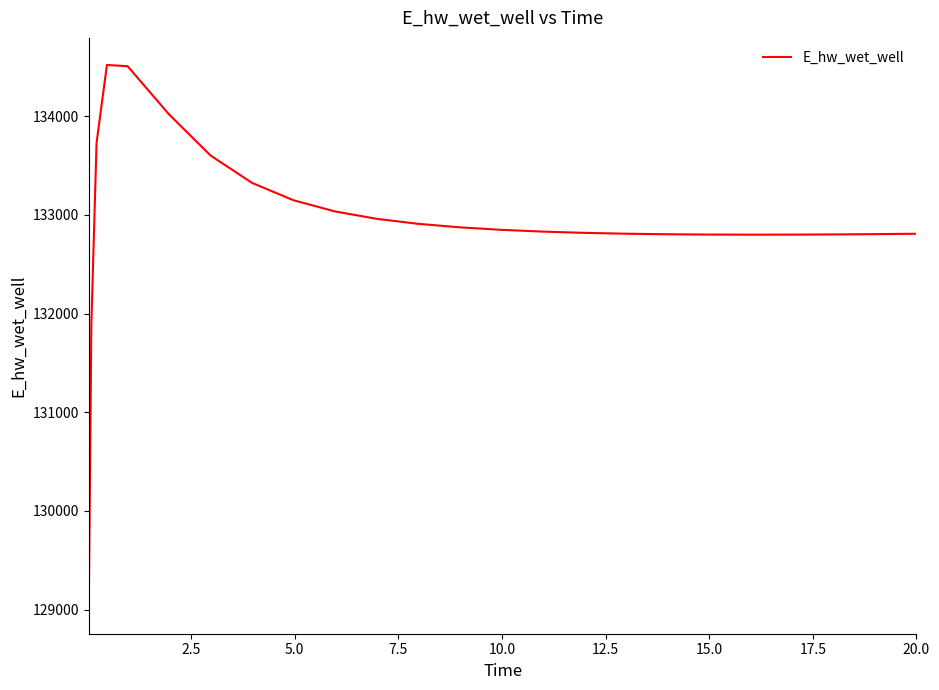

What is the difference between the maximum and minimum values?

5489.2